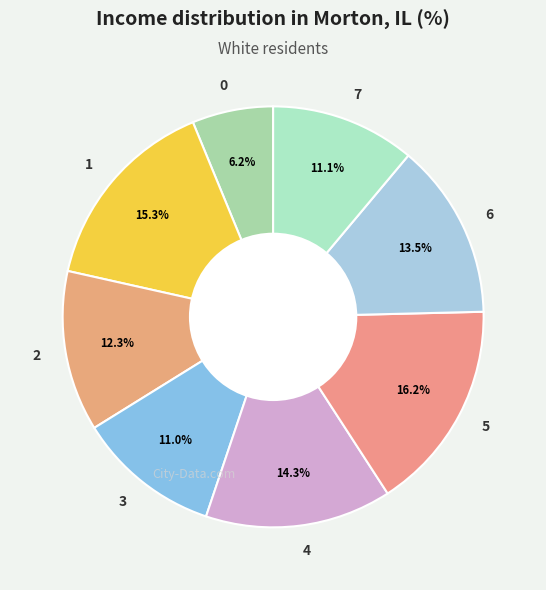

To the nearest percent, what percentage of the pie is 5?

16%